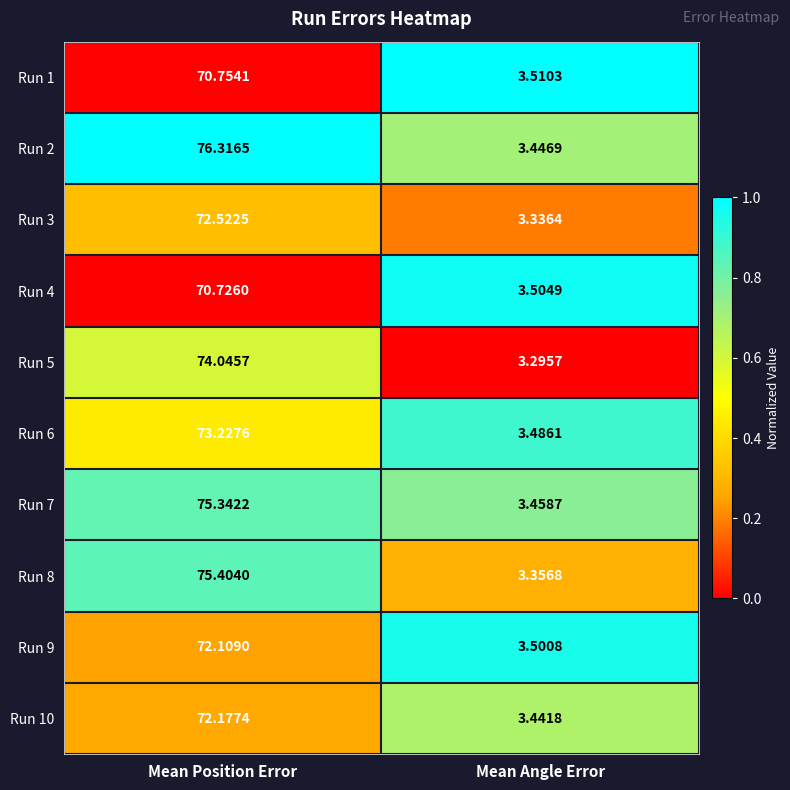

At which category is the sum across all series the highest?

Mean Position Error